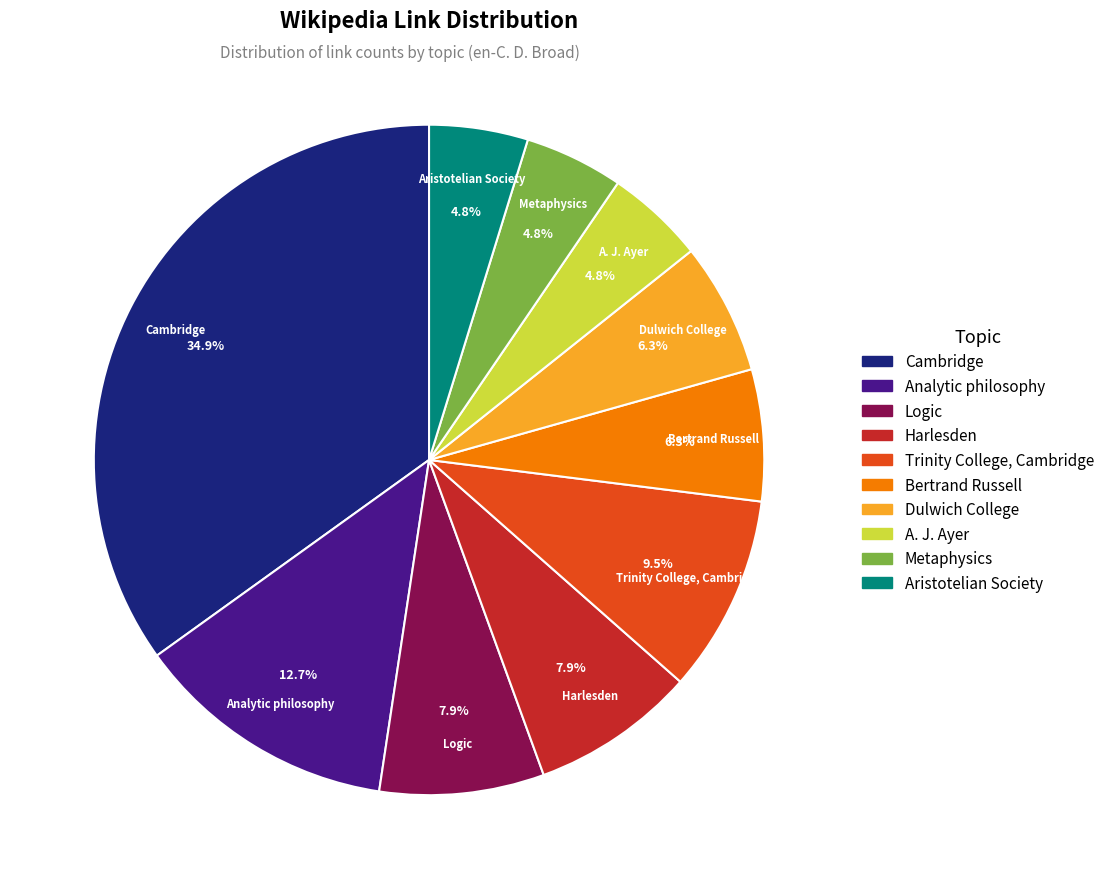

Which category has the biggest portion of the pie?

Cambridge